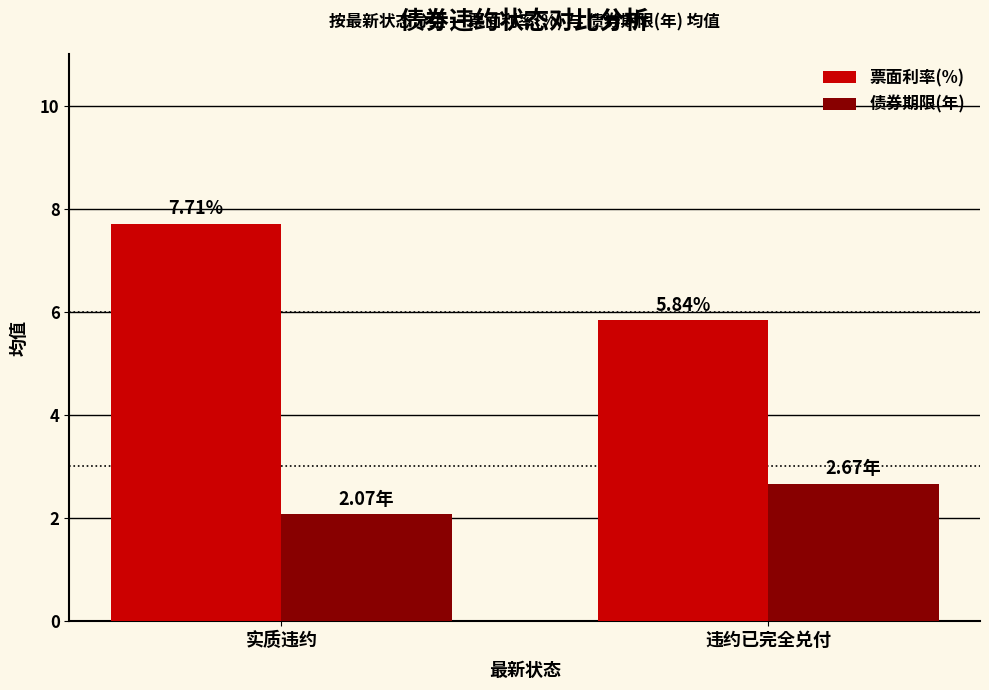

What is the difference between the 债券期限(年) values at 实质违约 and 违约已完全兑付?

0.6